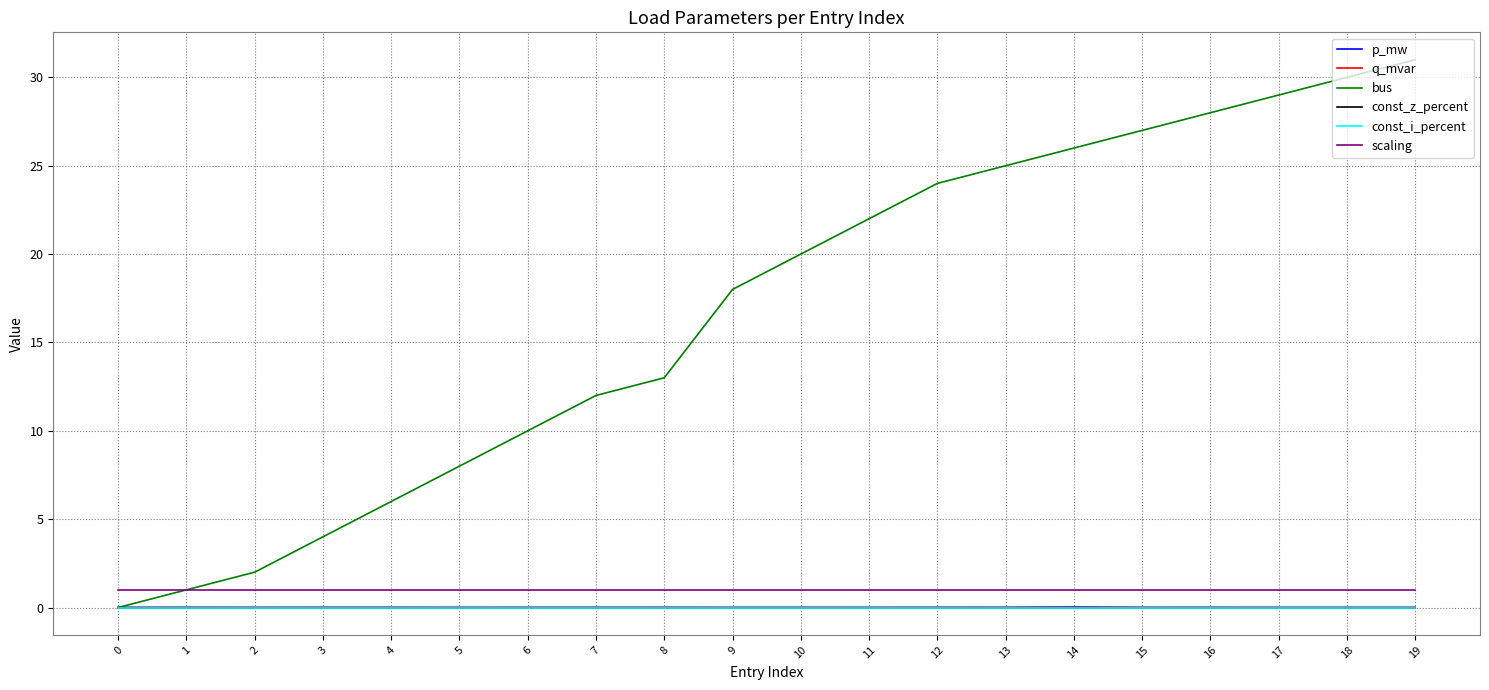

Reading left to right, what are all the values shown in this chart?

p_mw: 0=0.0	1=0.0	2=0.0	3=0.0	4=0.0	5=0.0	6=0.0	7=0.0	8=0.0	9=0.0	10=0.0	11=0.0	12=0.0	13=0.0	14=0.0	15=0.0	16=0.0	17=0.0	18=0.0	19=0.0
q_mvar: 0=0.0	1=0.0	2=0.0	3=0.0	4=0.0	5=0.0	6=0.0	7=0.0	8=0.0	9=0.0	10=0.0	11=0.0	12=0.0	13=0.0	14=0.0	15=0.0	16=0.0	17=0.0	18=0.0	19=0.0
bus: 0=0.0	1=1.0	2=2.0	3=4.0	4=6.0	5=8.0	6=10.0	7=12.0	8=13.0	9=18.0	10=20.0	11=22.0	12=24.0	13=25.0	14=26.0	15=27.0	16=28.0	17=29.0	18=30.0	19=31.0
const_z_percent: 0=0.0	1=0.0	2=0.0	3=0.0	4=0.0	5=0.0	6=0.0	7=0.0	8=0.0	9=0.0	10=0.0	11=0.0	12=0.0	13=0.0	14=0.0	15=0.0	16=0.0	17=0.0	18=0.0	19=0.0
const_i_percent: 0=0.0	1=0.0	2=0.0	3=0.0	4=0.0	5=0.0	6=0.0	7=0.0	8=0.0	9=0.0	10=0.0	11=0.0	12=0.0	13=0.0	14=0.0	15=0.0	16=0.0	17=0.0	18=0.0	19=0.0
scaling: 0=1.0	1=1.0	2=1.0	3=1.0	4=1.0	5=1.0	6=1.0	7=1.0	8=1.0	9=1.0	10=1.0	11=1.0	12=1.0	13=1.0	14=1.0	15=1.0	16=1.0	17=1.0	18=1.0	19=1.0